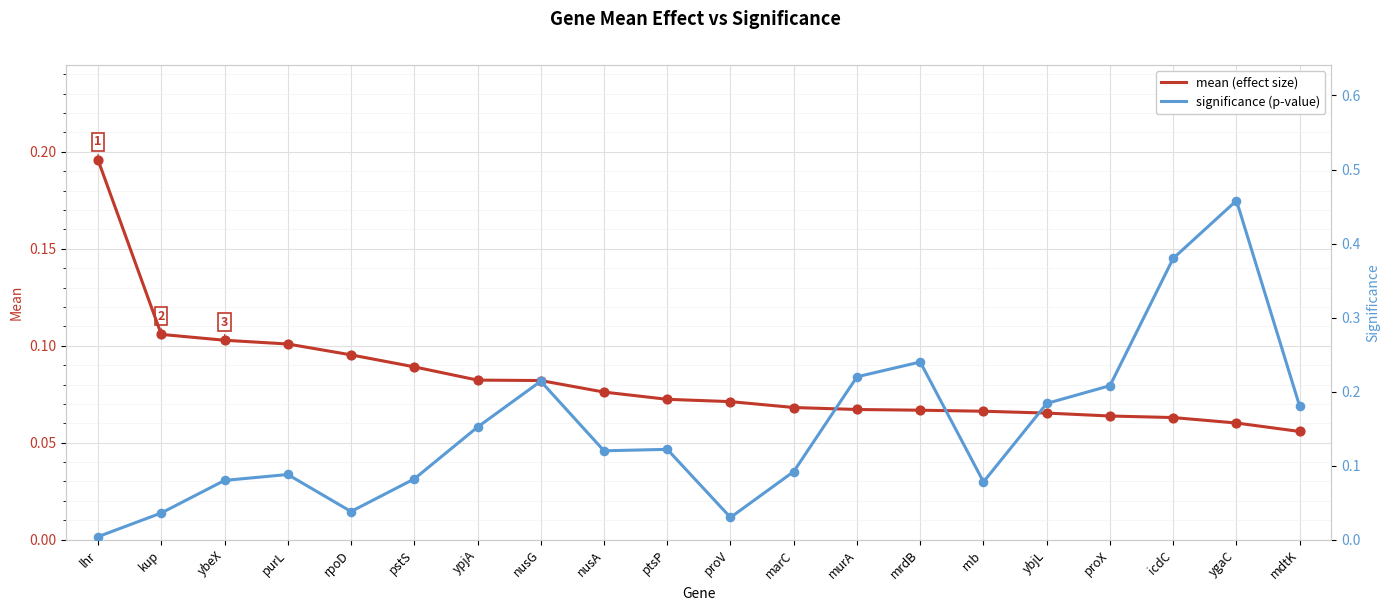

Which series has the largest Y range (max minus min)?

significance (p-value)